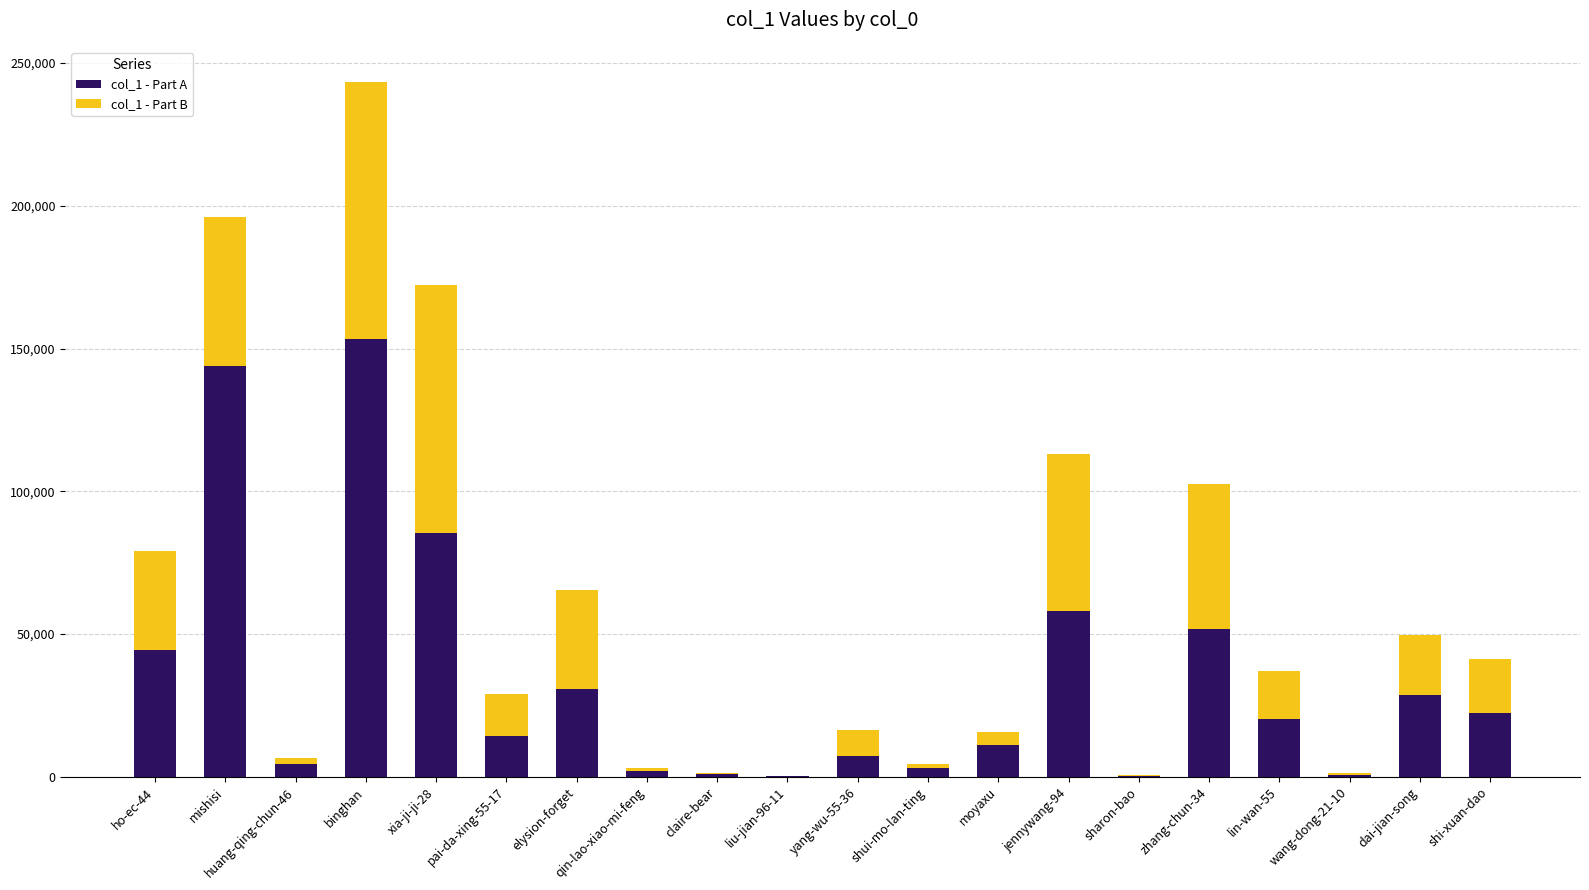

What value does the col_1 - Part A series have at binghan?

153329